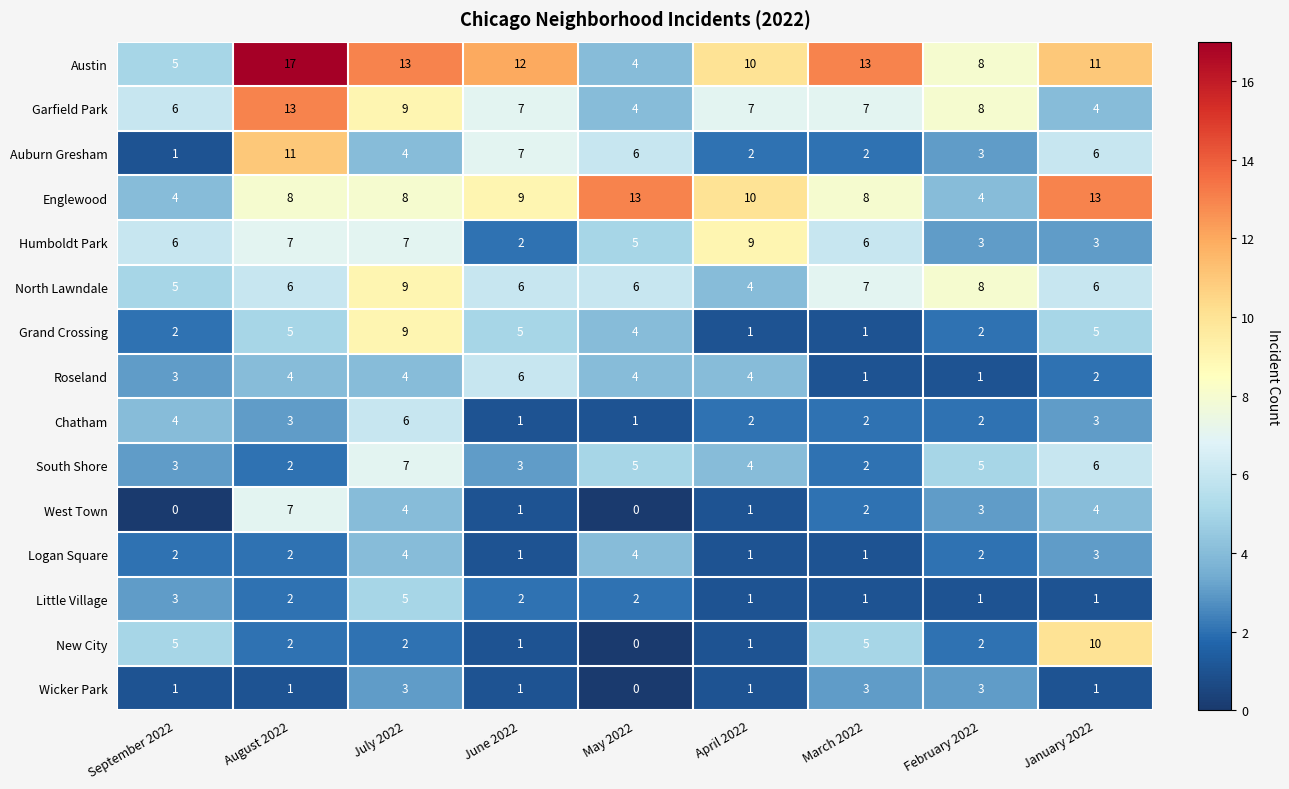

Is it true that Wicker Park equals 2 at August 2022?

False